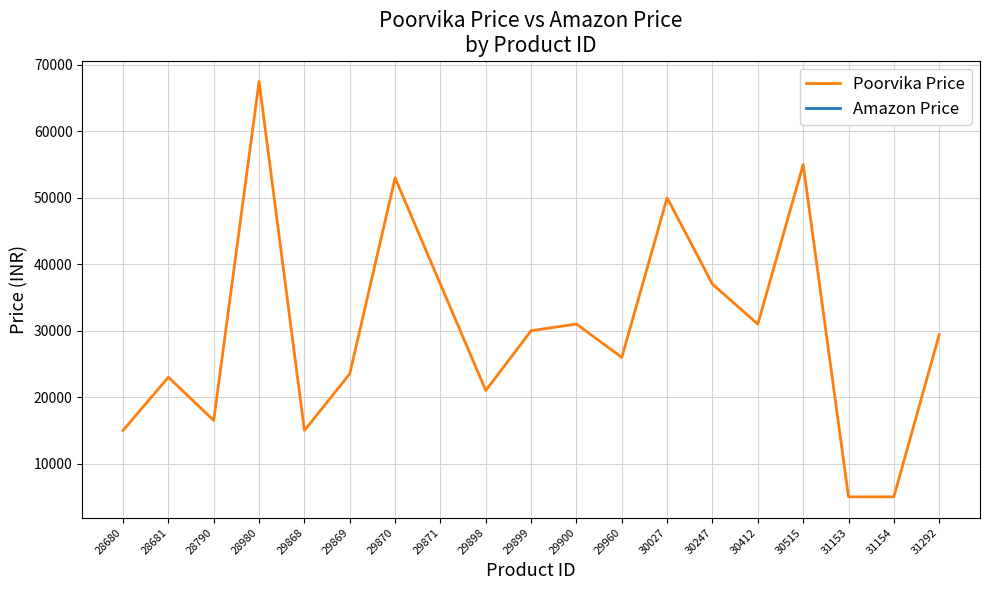

Which series has the largest range (max minus min)?

Poorvika Price